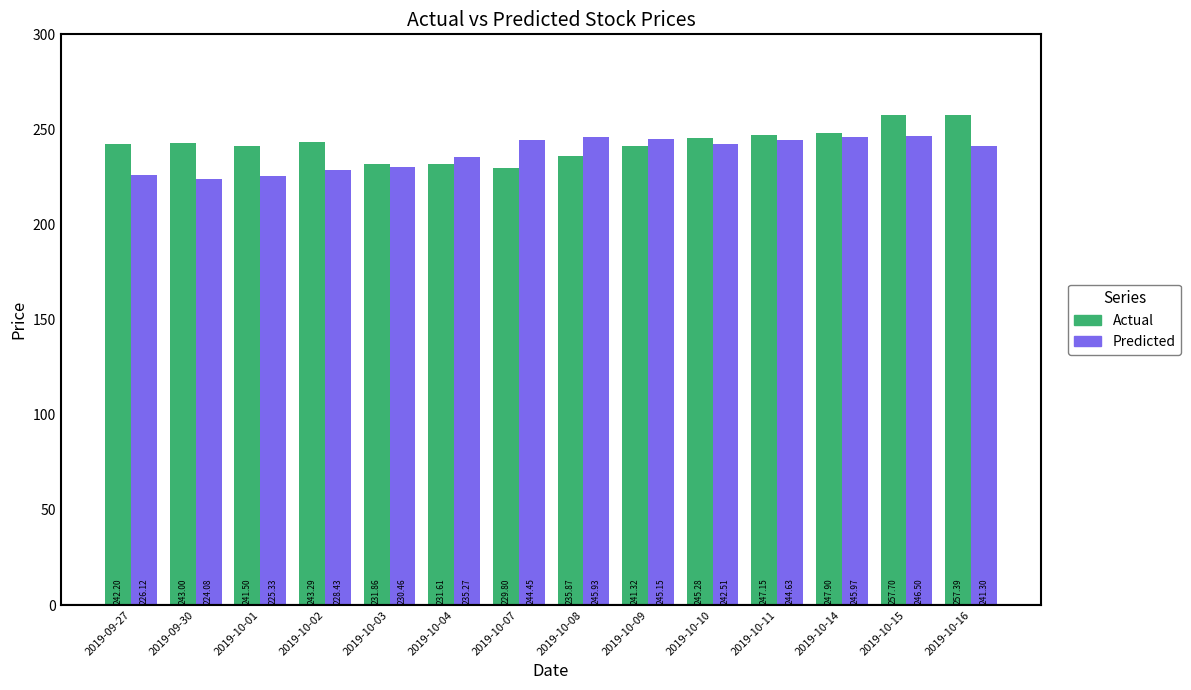

List the series in order of their peak value, lowest first.

Predicted, Actual